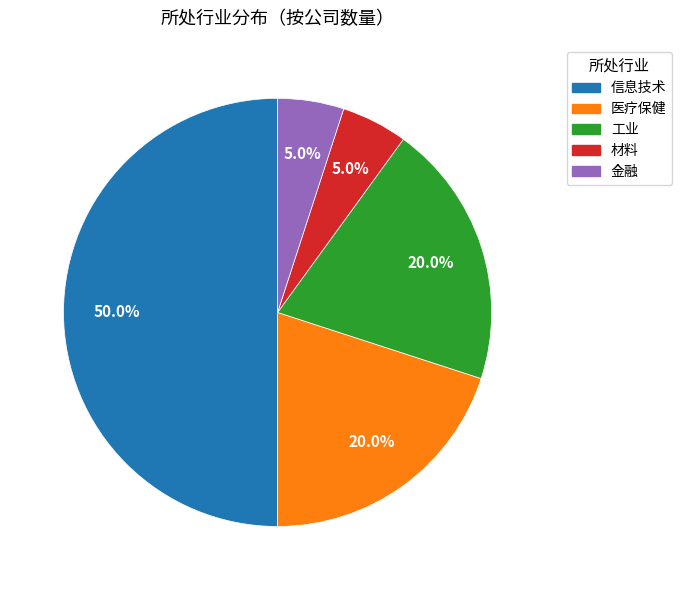

To the nearest percent, what portion does 工业 represent?

20%